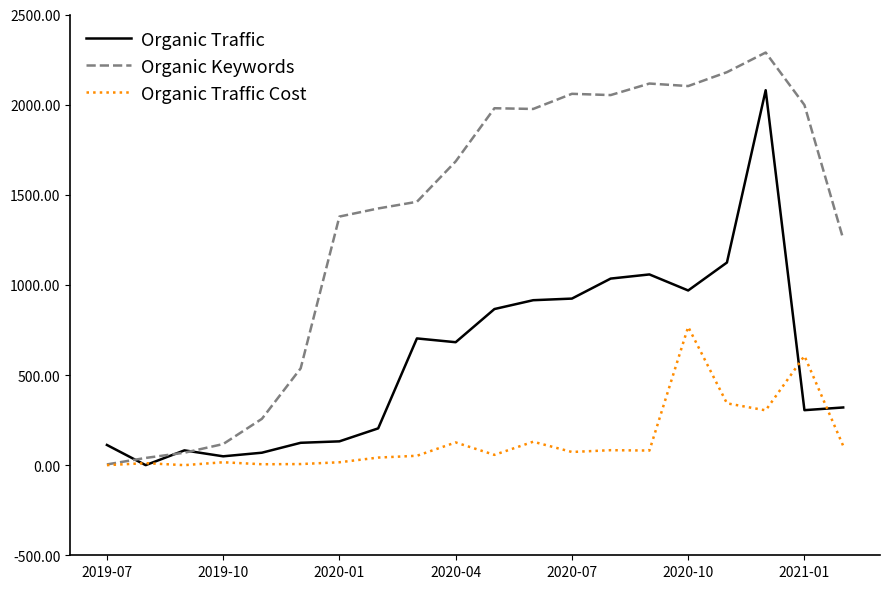

Which series has the largest total across all categories?

Organic Keywords